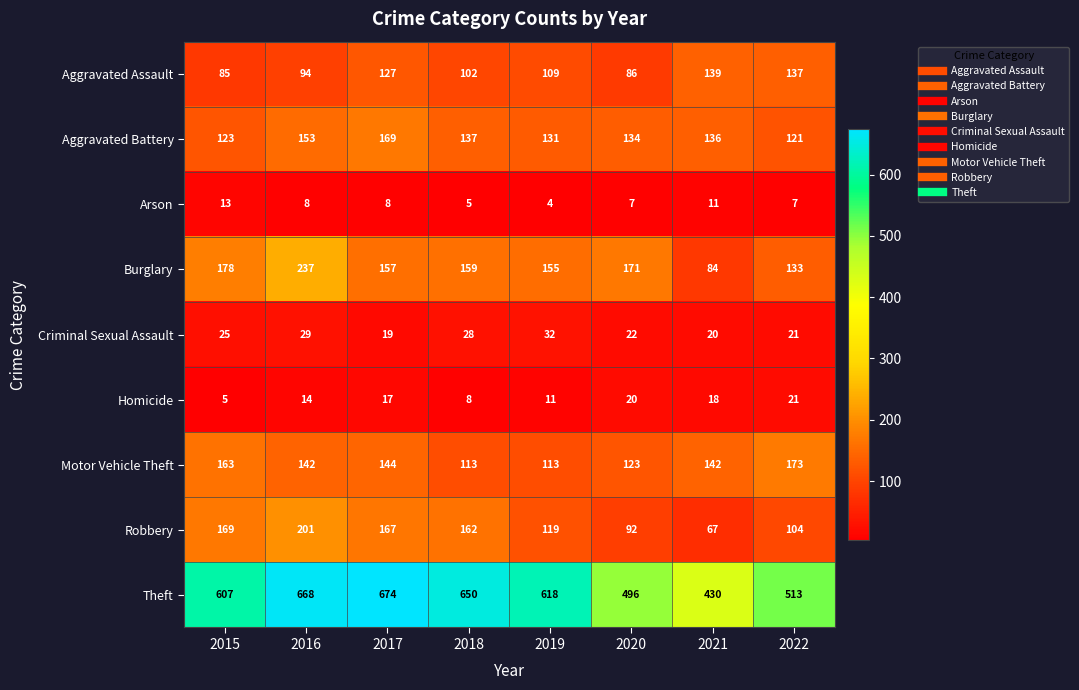

What is the lowest value of the Criminal Sexual Assault series?

19